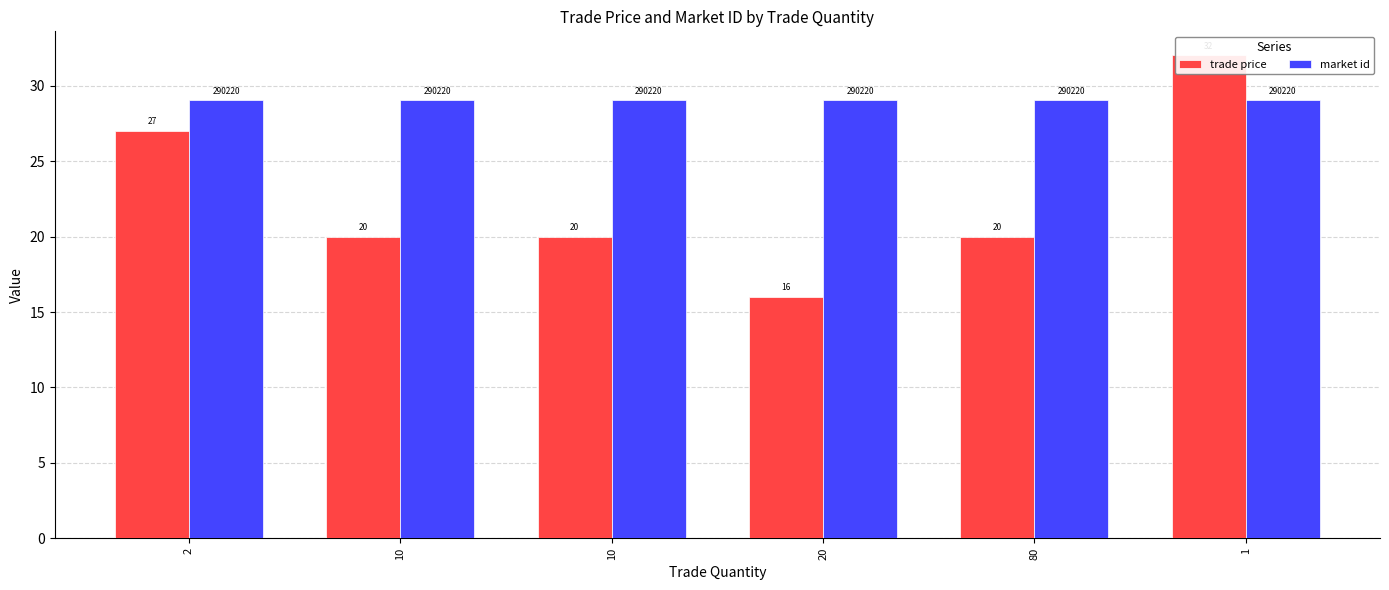

Reading left to right, transcribe all the data shown in this chart.

trade price: 2=27.0	10=20.0	10=20.0	20=16.0	80=20.0	1=32.0
market id: 2=29.0	10=29.0	10=29.0	20=29.0	80=29.0	1=29.0